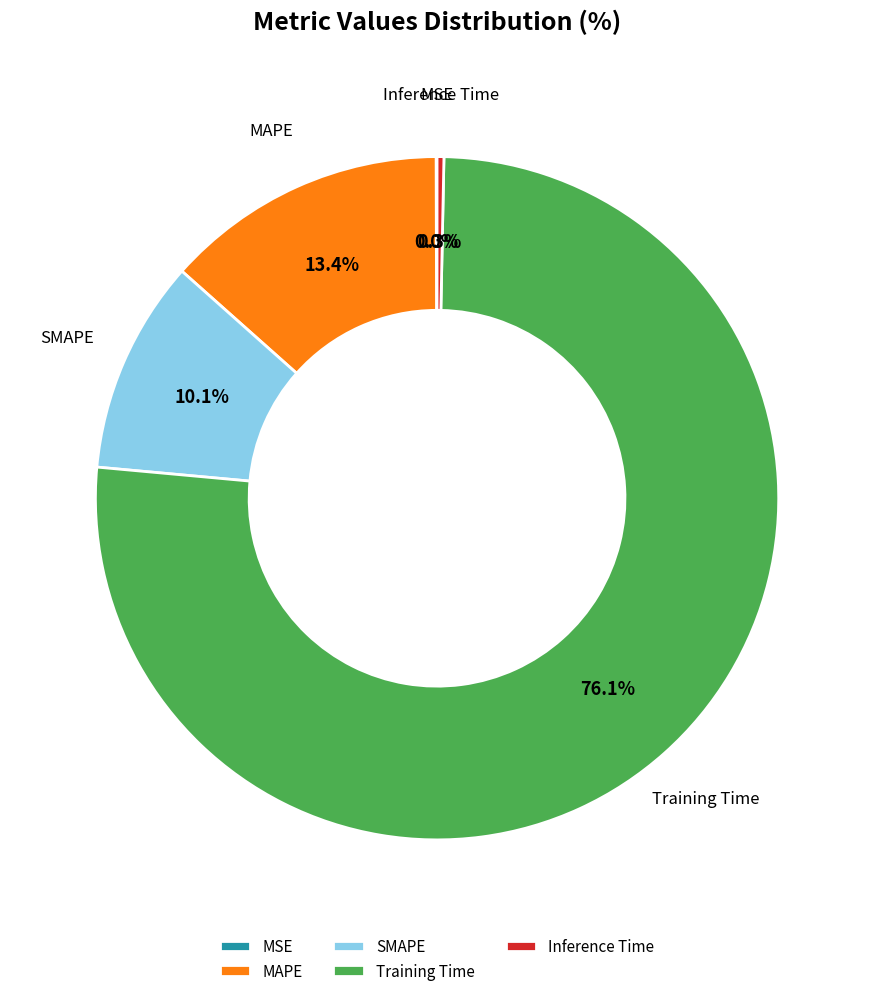

Which slice is the largest?

Training Time